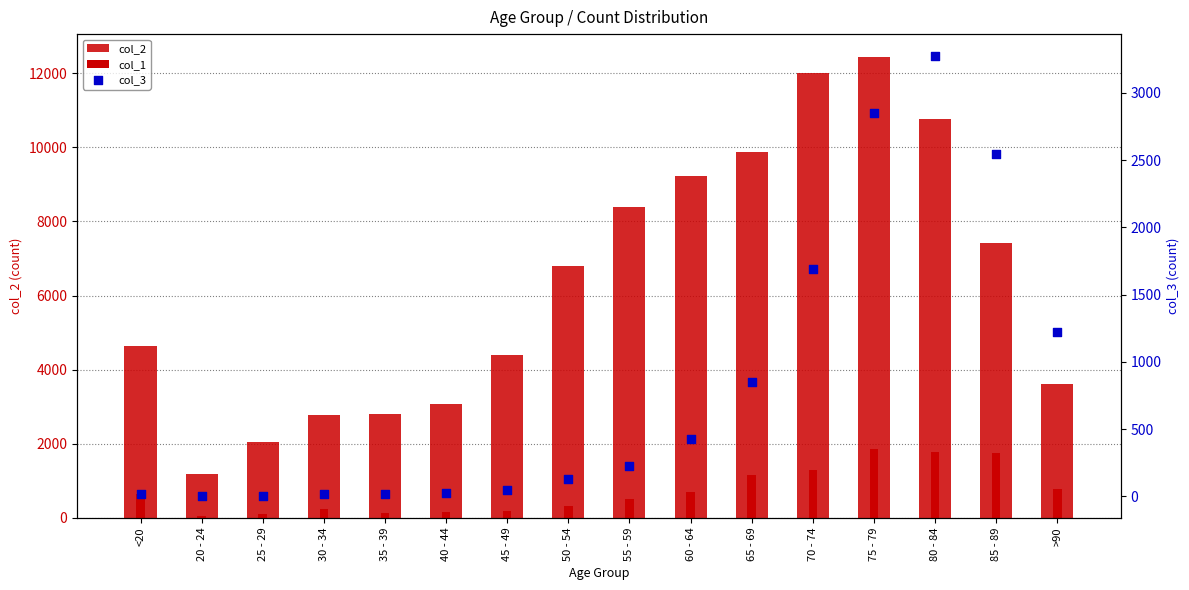

Which series contains the lowest Y value?

col_3